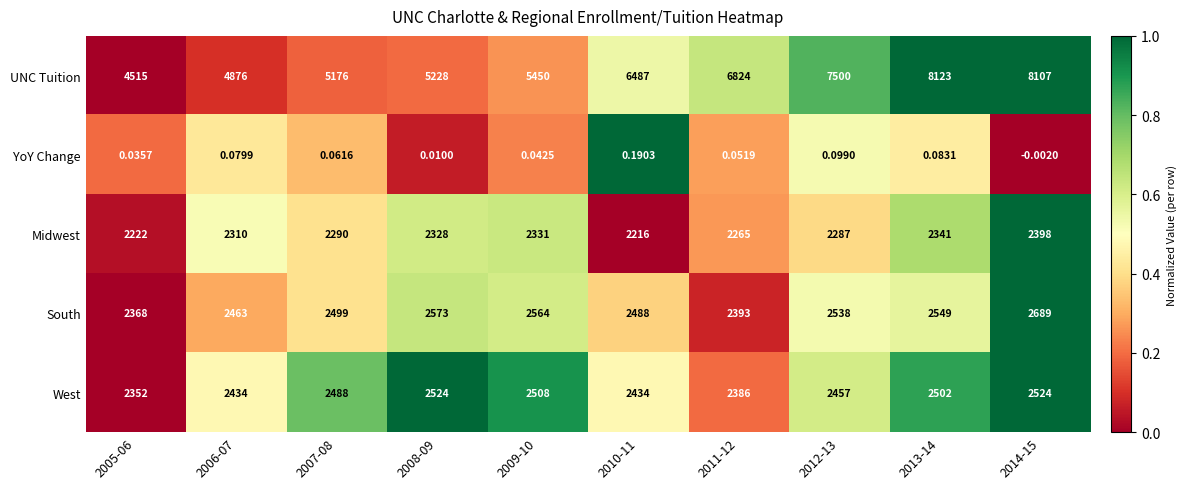

Count the number of categories in the chart.

10